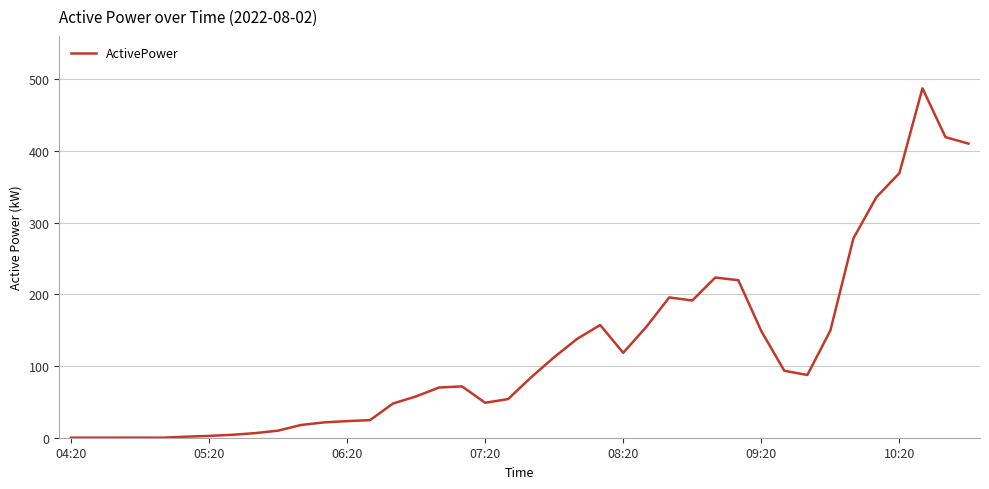

What is the maximum value shown in the chart?

487.6